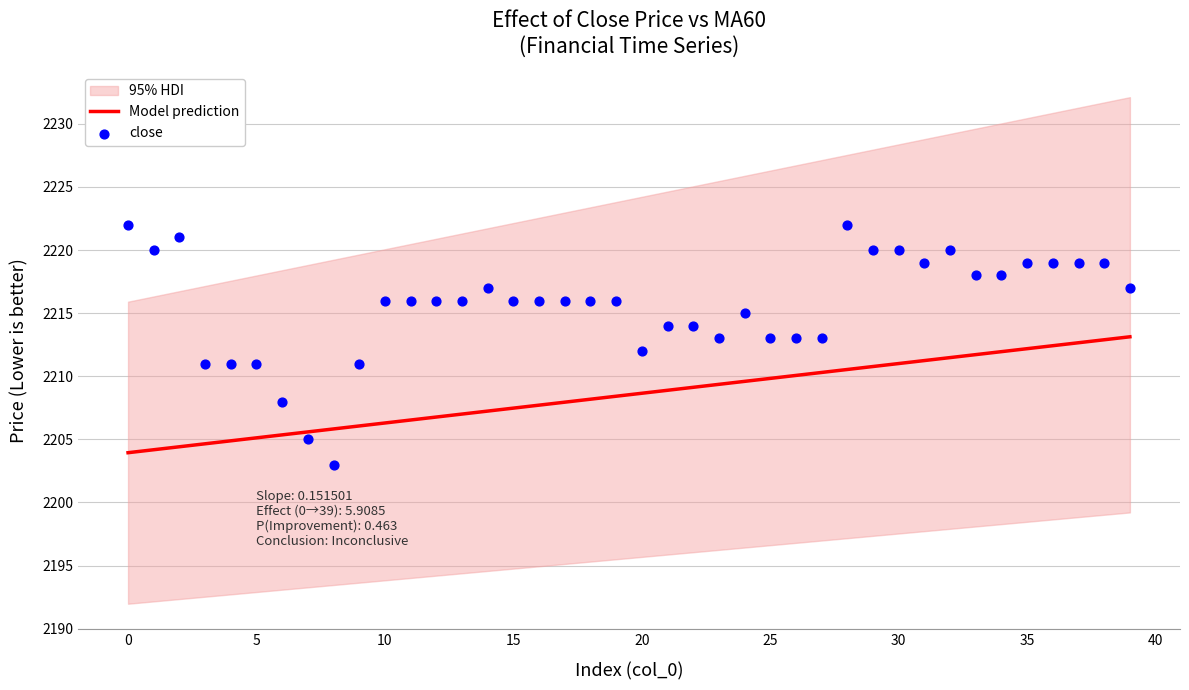

What are all the series names shown in the legend?

Model prediction, close